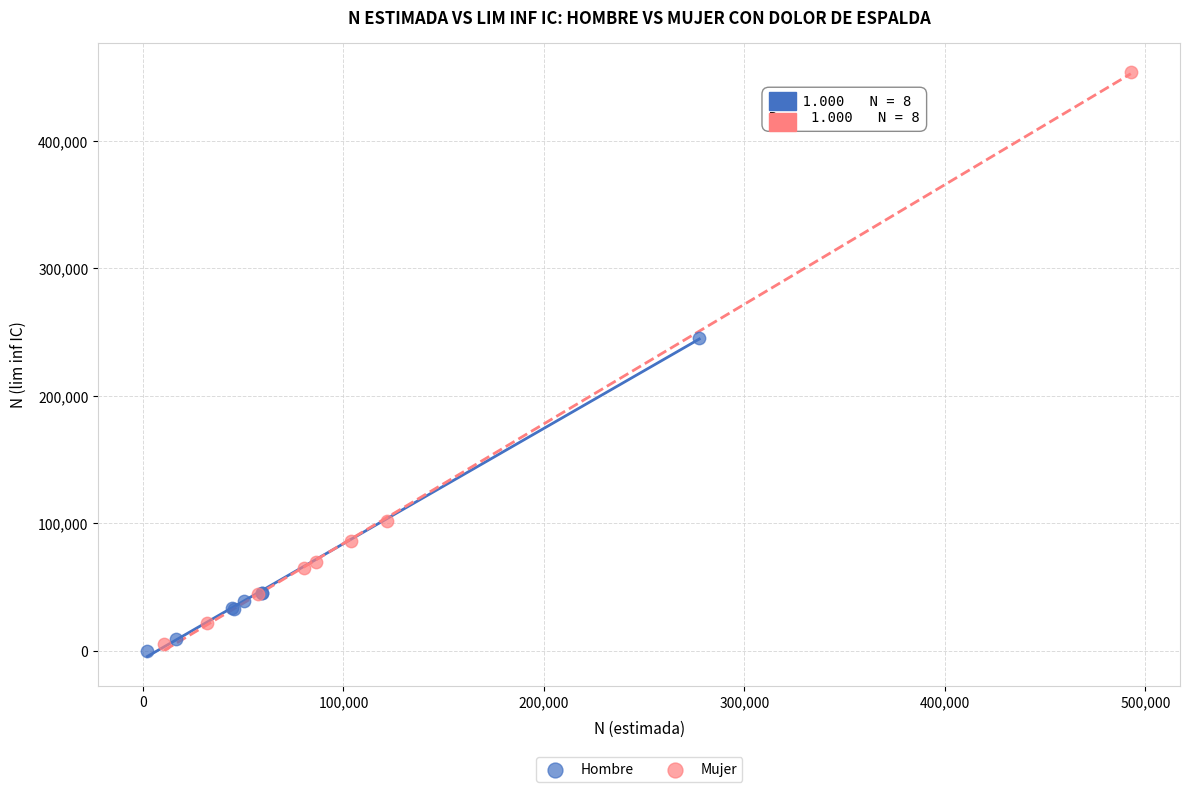

Which series has the widest spread of Y values?

Mujer